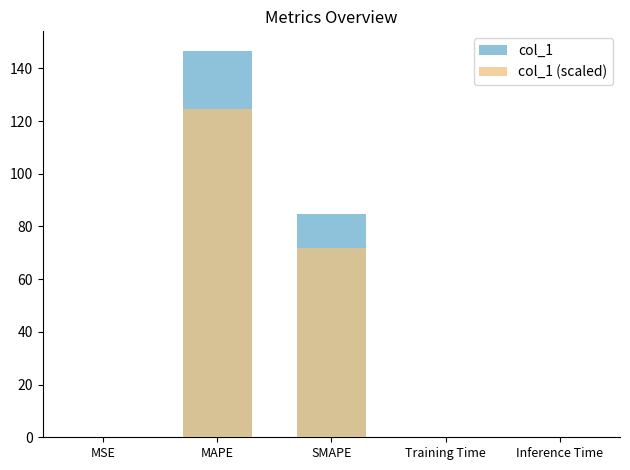

Which series has the largest total across all categories?

col_1